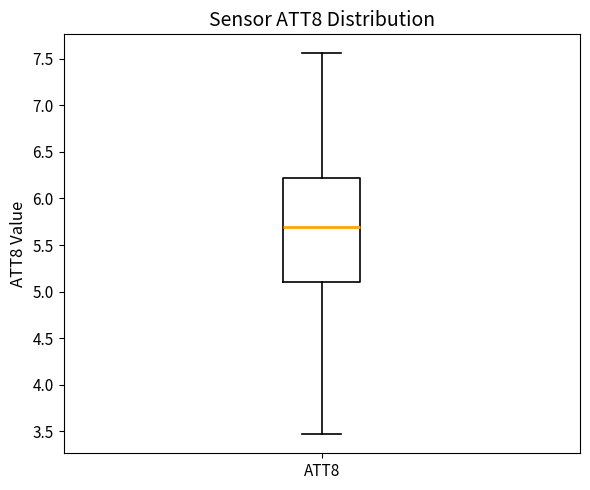

Read this box plot against the y-axis: the position of the median line, the range covered by the box, and the ends of both whiskers. The values are not printed on the chart, so give them approximately, as read against the axis.

median 5.70, box 5.10 to 6.20, whiskers 3.45 to 7.55